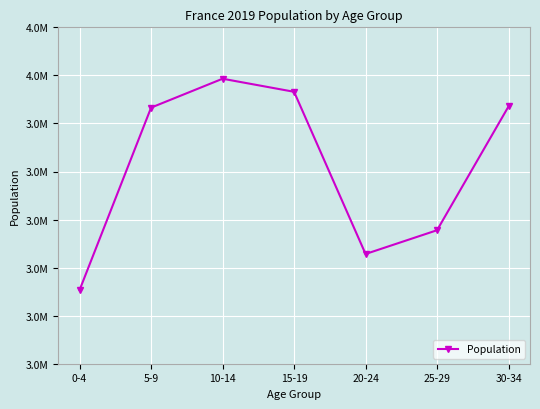

Where is the first local minimum?

20-24